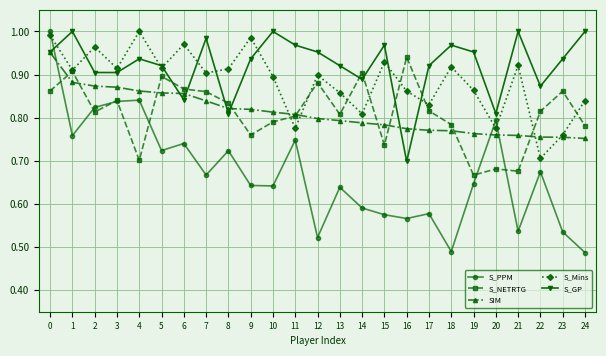

Does the chart have visible grid lines?

Yes